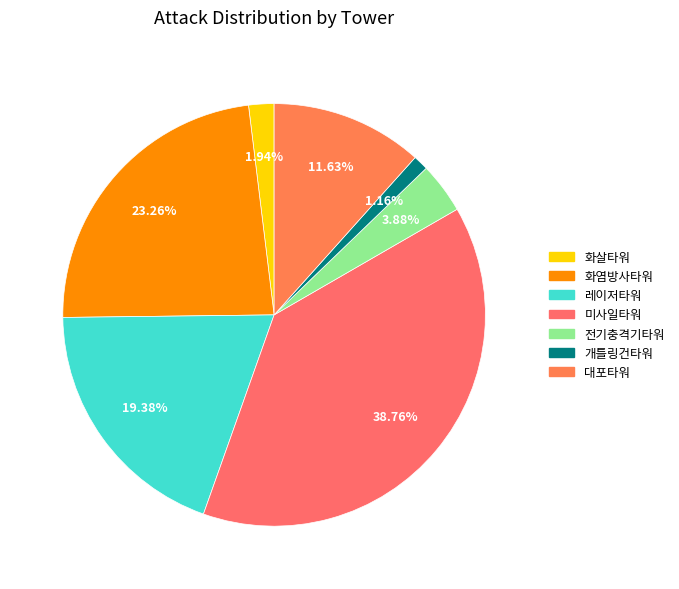

Which has a higher value, 화염방사타워 or 레이저타워?

화염방사타워